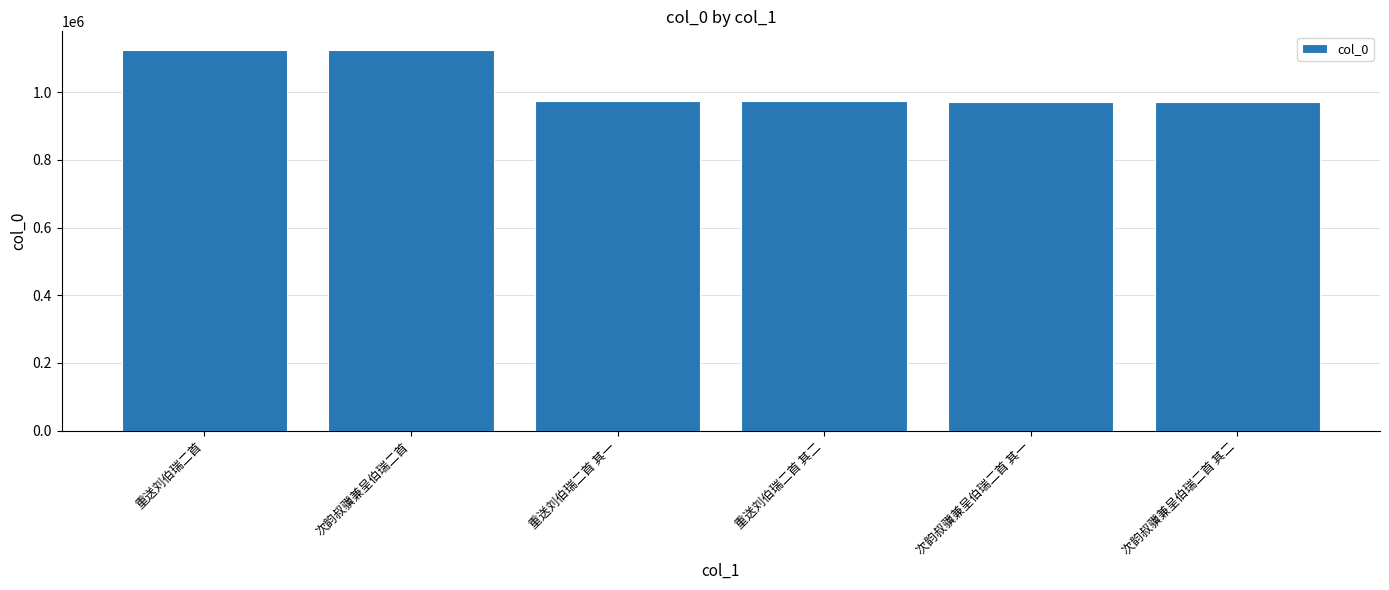

How many series are shown in this chart?

1